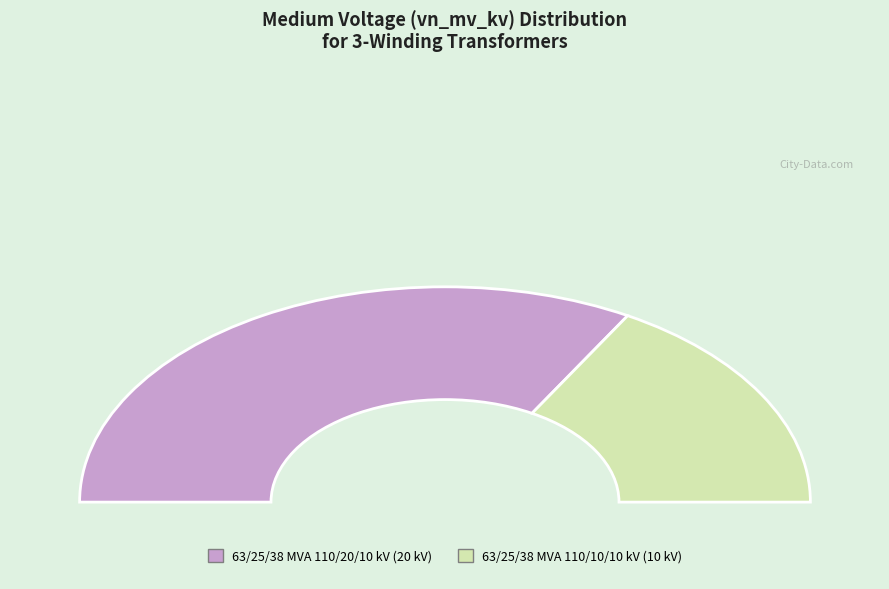

Rank the categories by value from highest to lowest.

63/25/38 MVA 110/20/10 kV, 63/25/38 MVA 110/10/10 kV